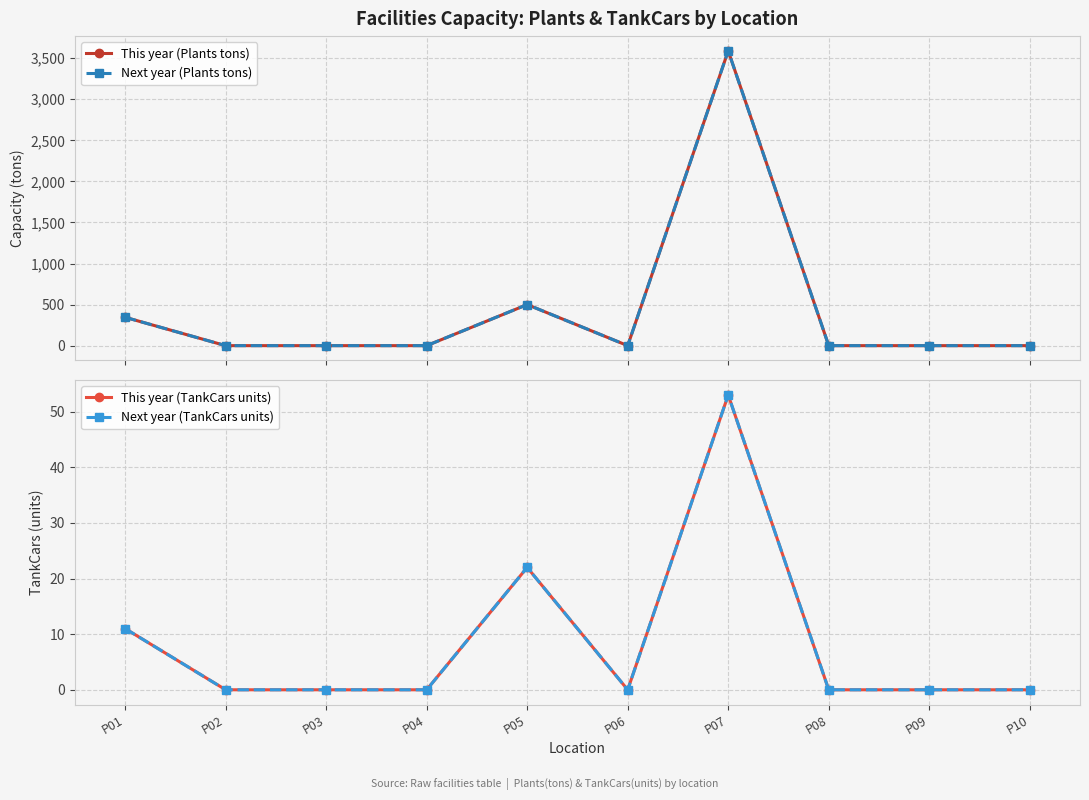

At which category is the sum across all series the highest?

P07